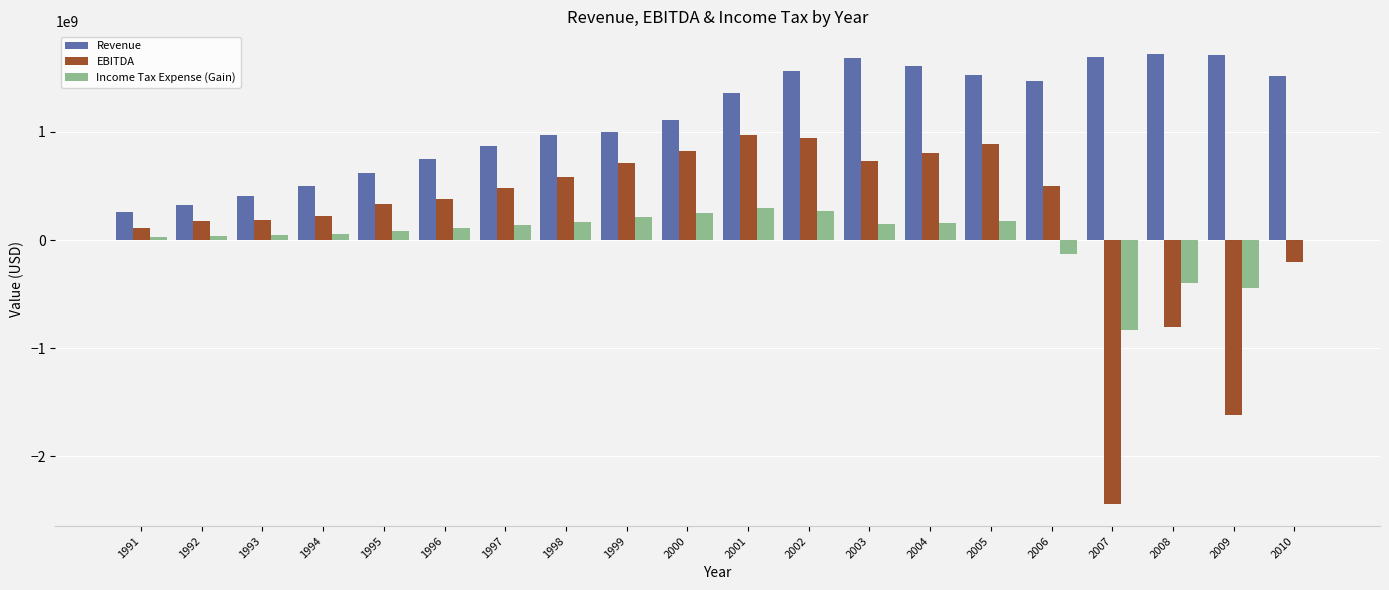

The value of EBITDA at 1997 is 725395928. True or false?

False